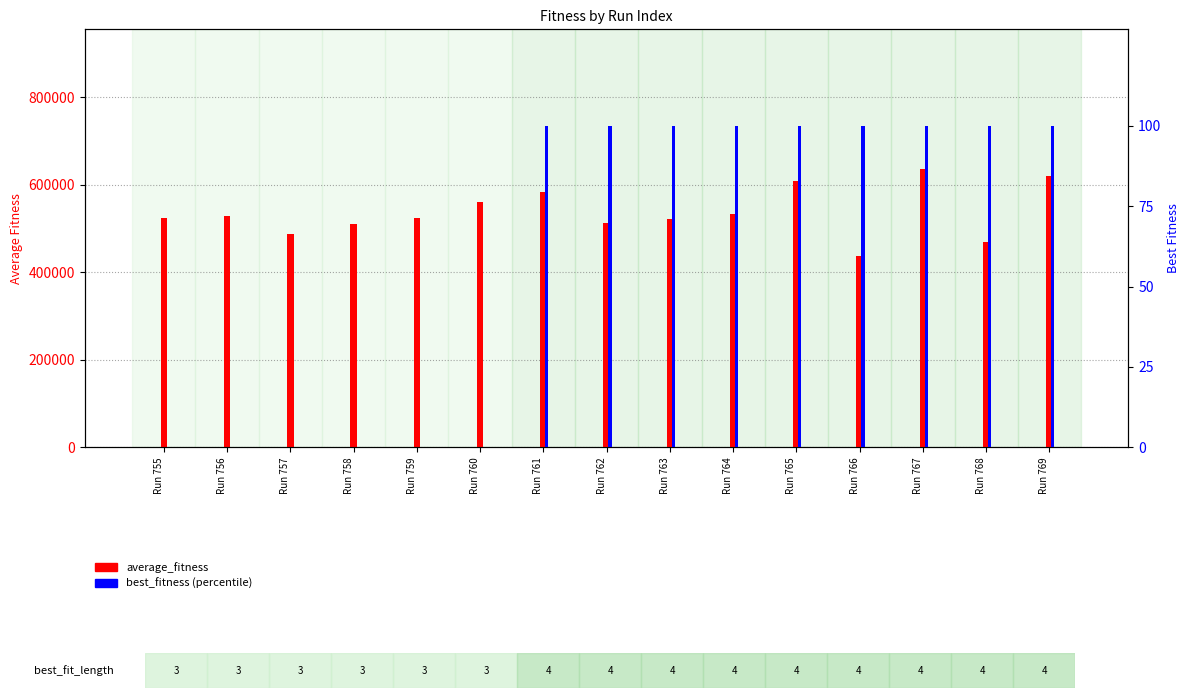

How many values in best_fitness are above zero?

9